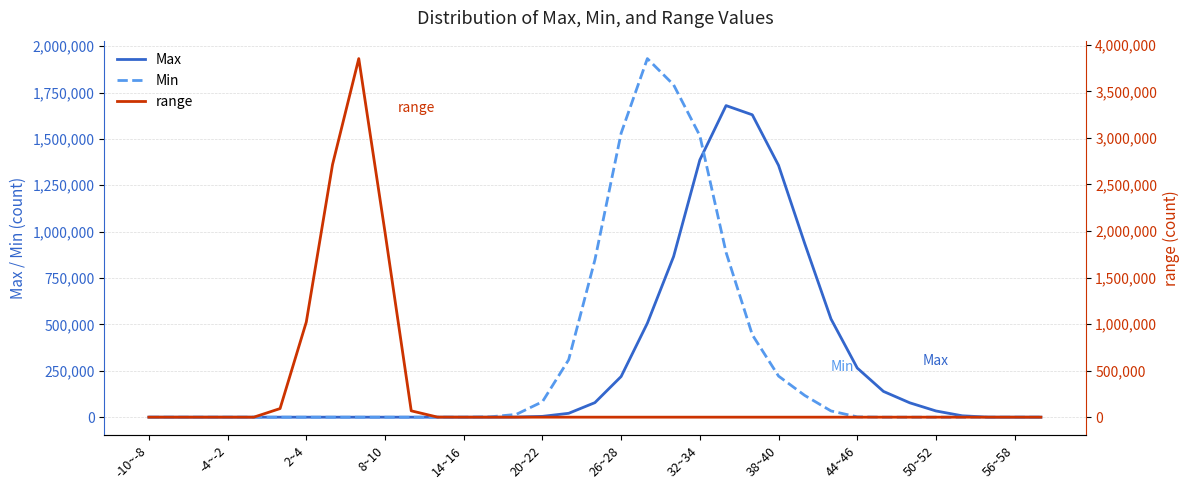

What are all the series names shown in the legend?

Max, Min, range